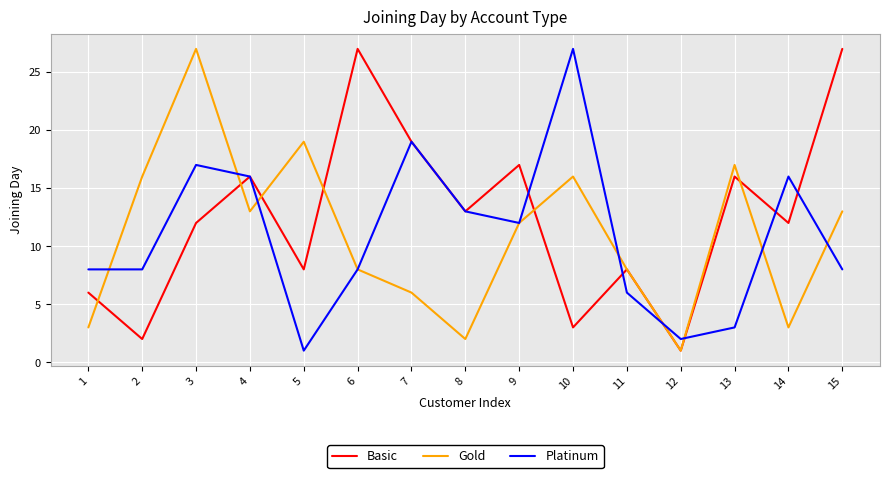

Which series has the largest total across all categories?

Basic